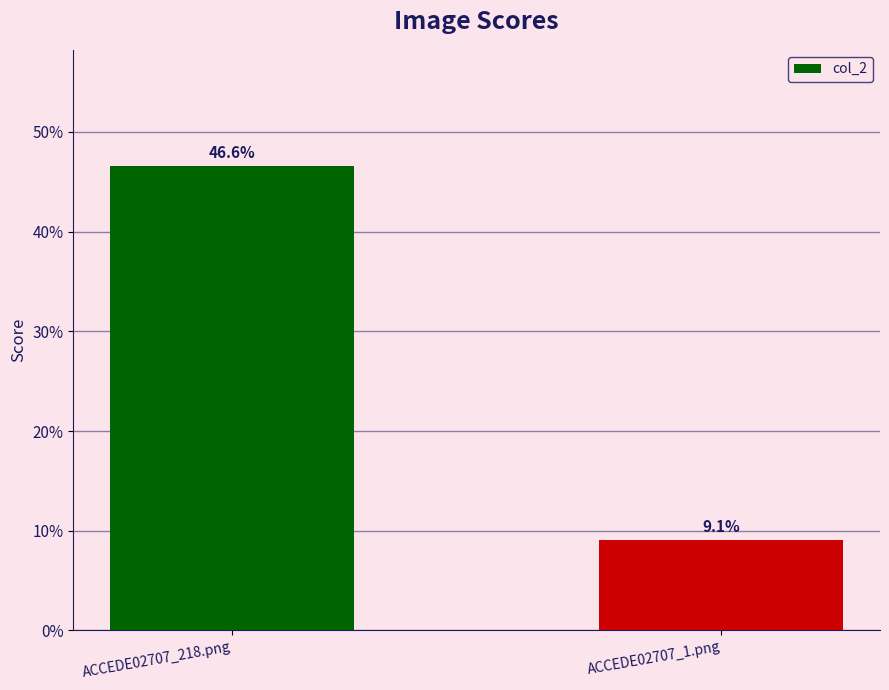

Which category has the lowest value across all series?

ACCEDE02707_1.png